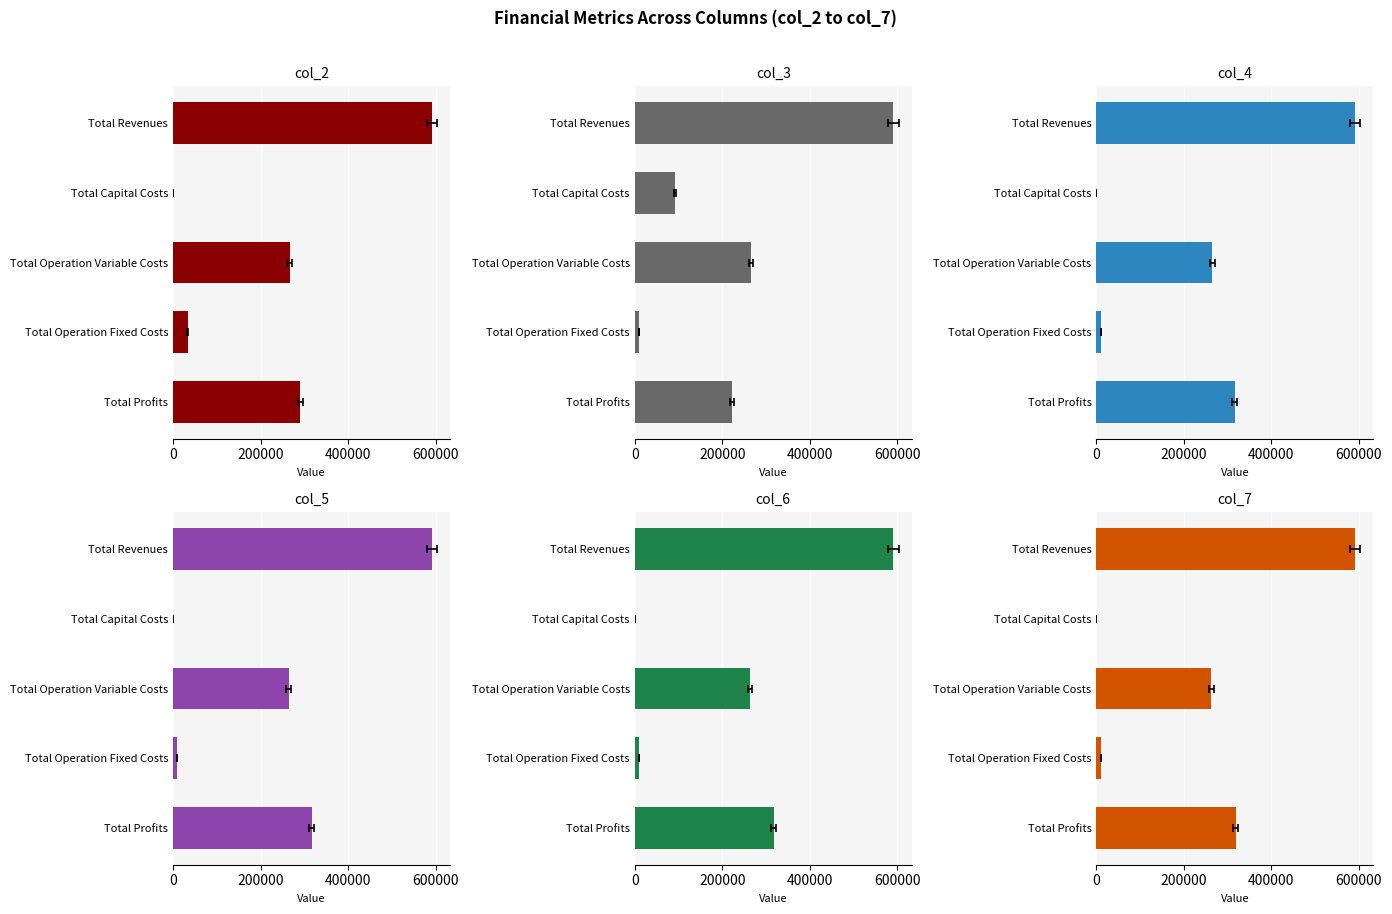

What is the value of the col_4 bar at the 5th from the left?

316204.0